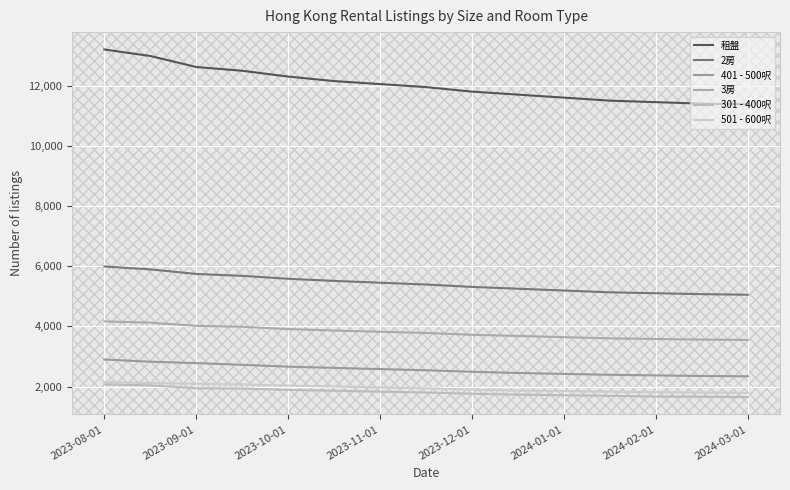

What is the minimum value for 租盤?

11380